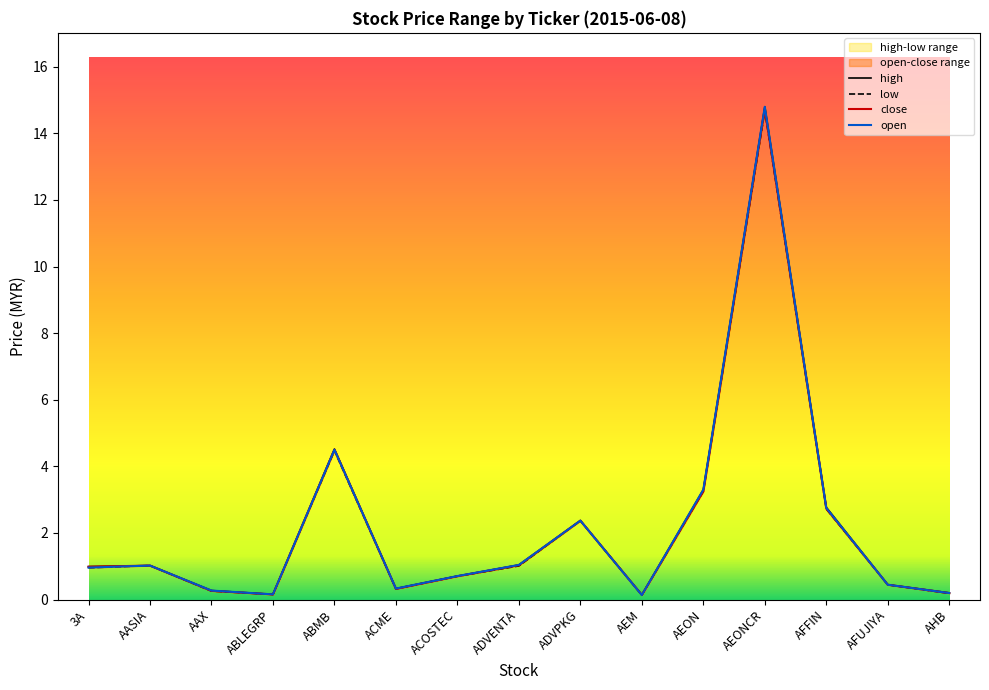

Reading left to right, extract all data points from this chart.

high: 3A=1.0	AASIA=1.0	AAX=0.3	ABLEGRP=0.2	ABMB=4.5	ACME=0.3	ACOSTEC=0.7	ADVENTA=1.0	ADVPKG=2.4	AEM=0.1	AEON=3.3	AEONCR=14.8	AFFIN=2.8	AFUJIYA=0.4	AHB=0.2
low: 3A=1.0	AASIA=1.0	AAX=0.3	ABLEGRP=0.2	ABMB=4.5	ACME=0.3	ACOSTEC=0.7	ADVENTA=1.0	ADVPKG=2.4	AEM=0.1	AEON=3.2	AEONCR=14.7	AFFIN=2.7	AFUJIYA=0.4	AHB=0.2
close: 3A=1.0	AASIA=1.0	AAX=0.3	ABLEGRP=0.2	ABMB=4.5	ACME=0.3	ACOSTEC=0.7	ADVENTA=1.0	ADVPKG=2.4	AEM=0.1	AEON=3.2	AEONCR=14.7	AFFIN=2.7	AFUJIYA=0.4	AHB=0.2
open: 3A=1.0	AASIA=1.0	AAX=0.3	ABLEGRP=0.2	ABMB=4.5	ACME=0.3	ACOSTEC=0.7	ADVENTA=1.0	ADVPKG=2.4	AEM=0.1	AEON=3.3	AEONCR=14.8	AFFIN=2.8	AFUJIYA=0.4	AHB=0.2